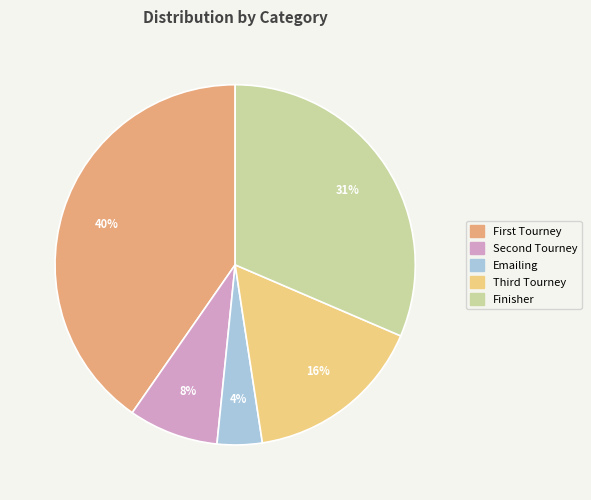

Is there any slice that represents more than half of the pie?

No